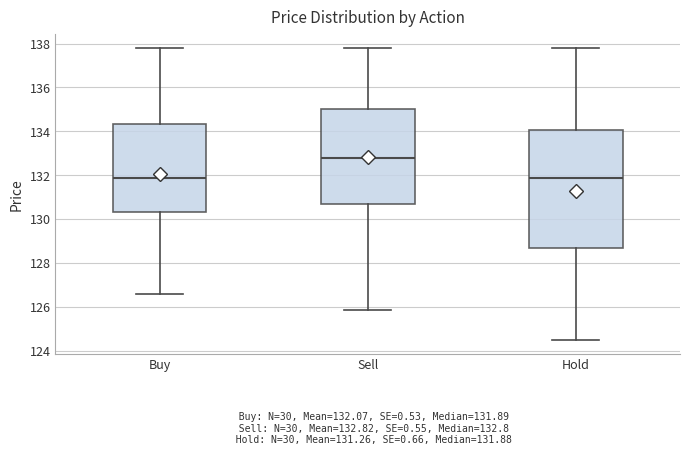

Which box is the tallest, from its lower edge to its upper edge?

Hold